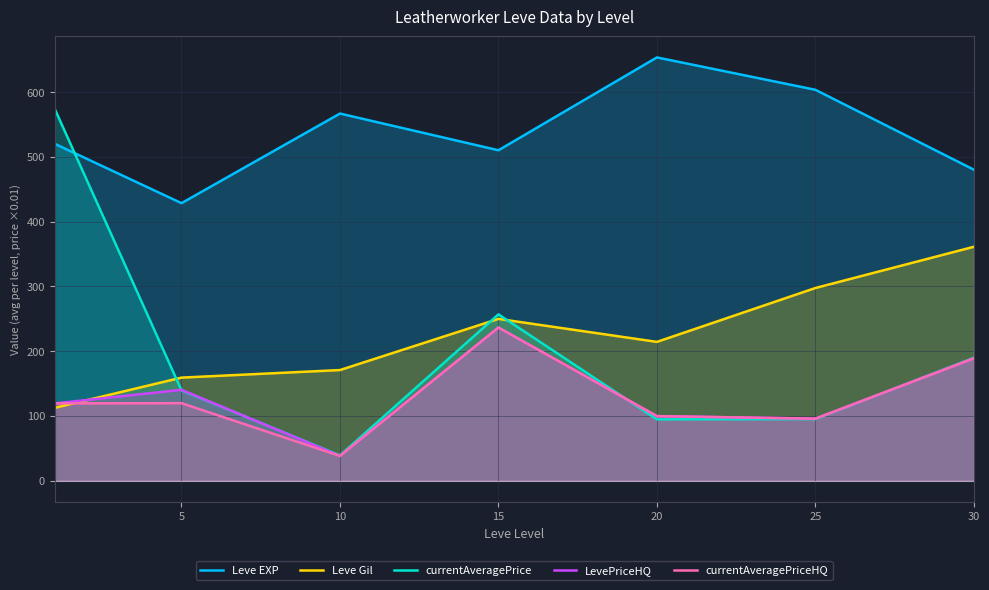

How many lines are shown in the chart?

5